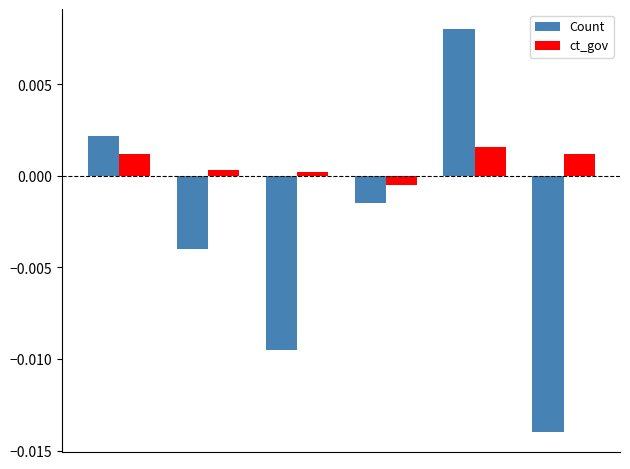

How many bars are there in each group?

2